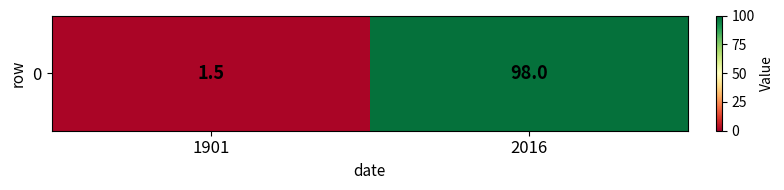

The value at 2016 is 29.5. True or false?

False